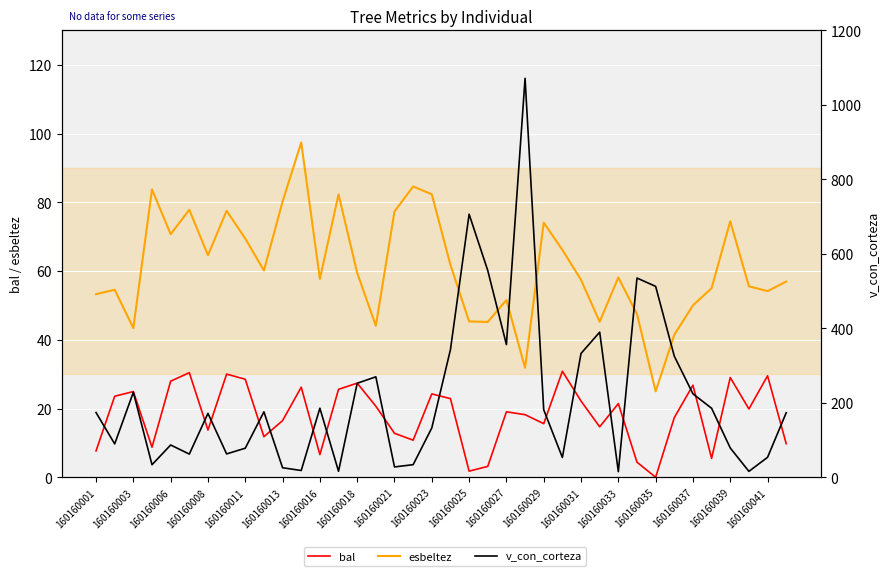

At 160160003, list the series in order from smallest to largest.

bal, esbeltez, v_con_corteza